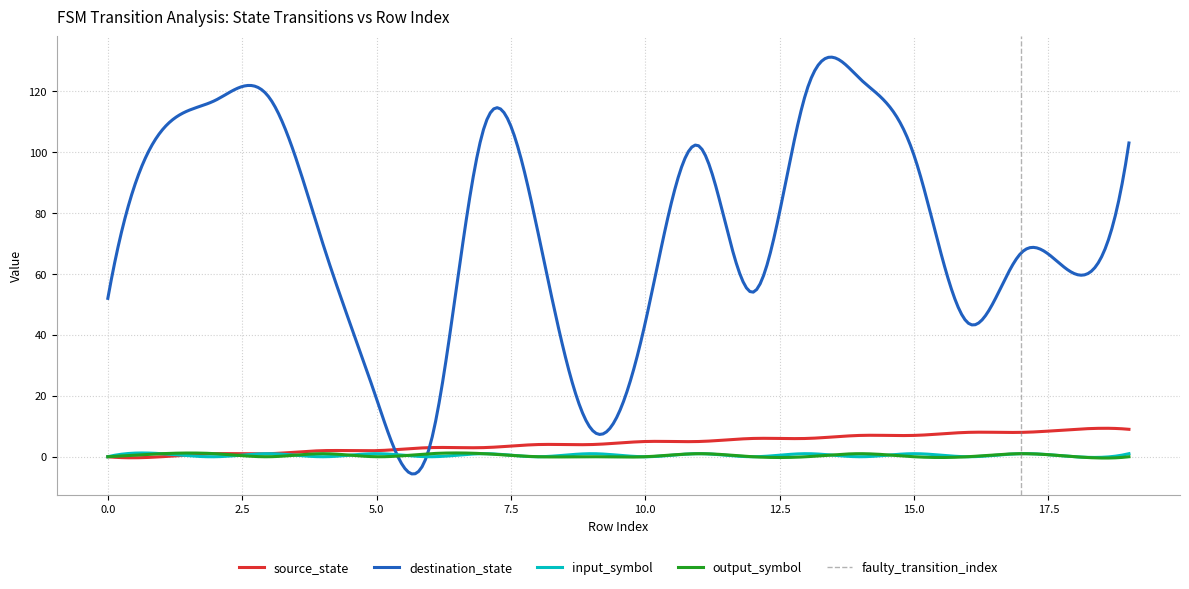

The output_symbol series shows 1 at 1. True or false?

True